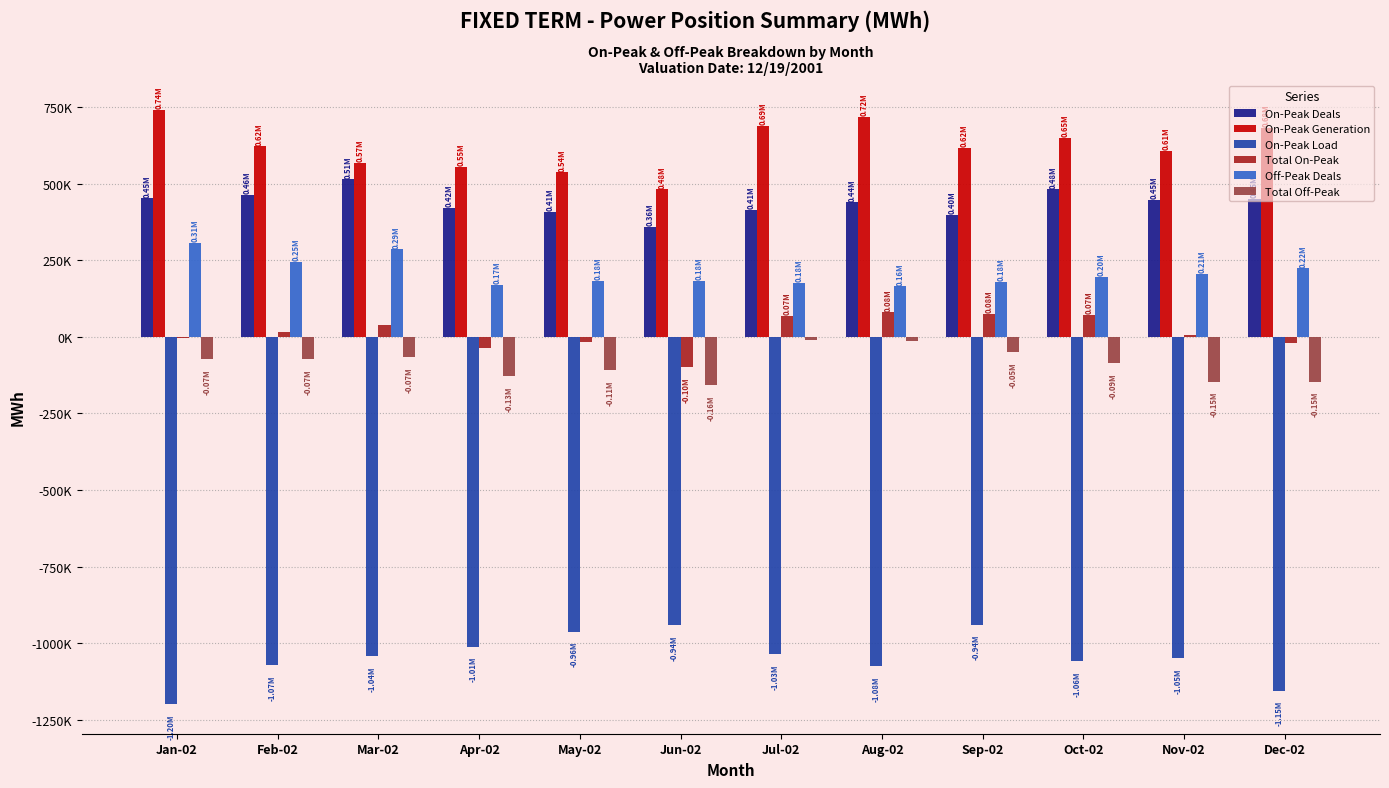

What is the difference between the maximum and minimum values in the Total Off-Peak series?

147681.4